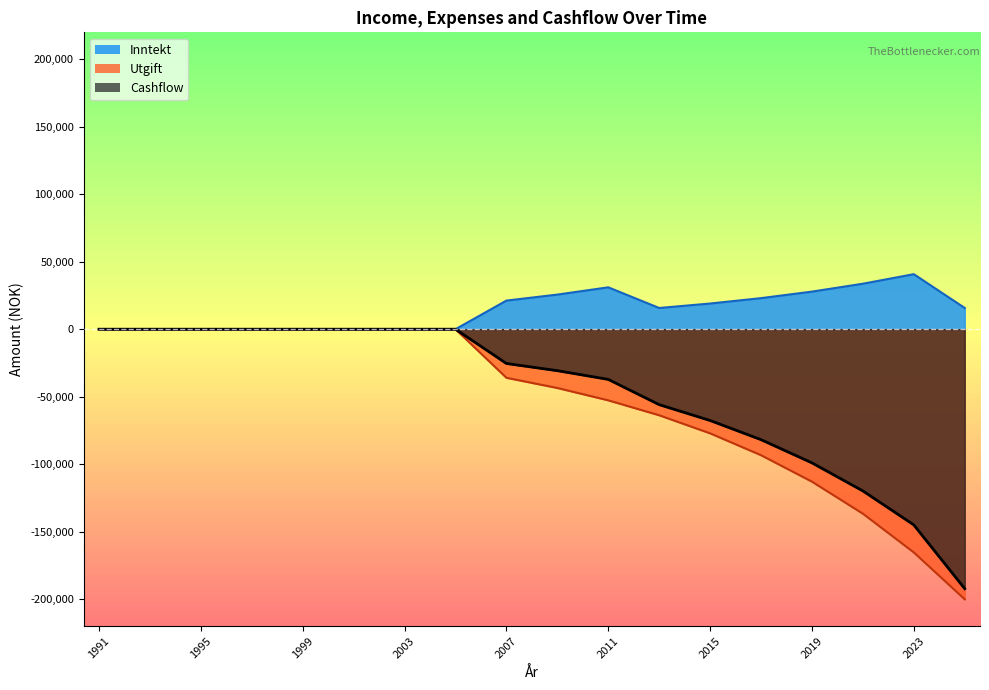

What are all the series names shown in the legend?

Inntekt, Utgift, Cashflow